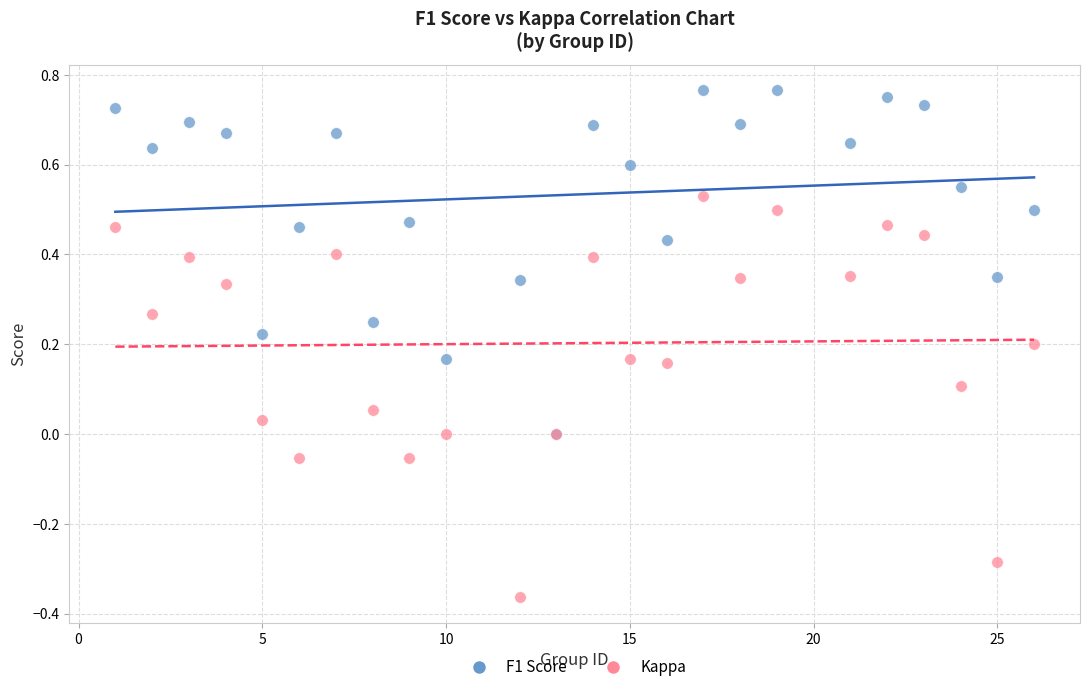

What are all the series names shown in the legend?

F1 Score, Kappa